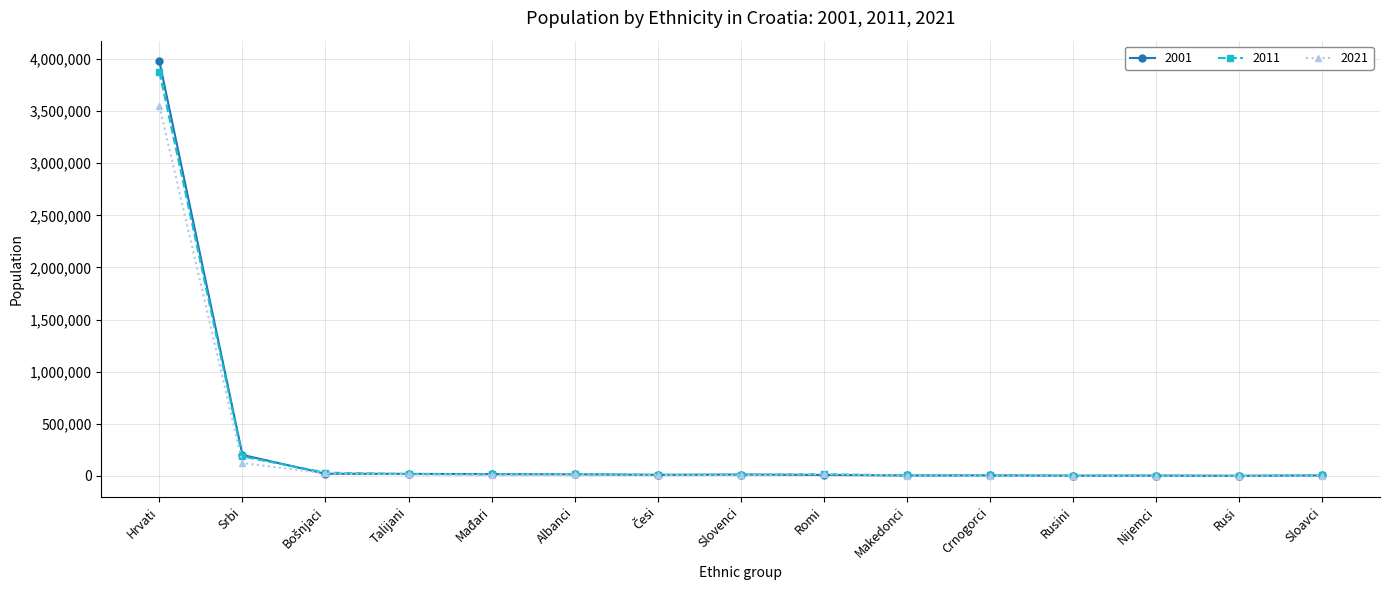

What is the difference between the 2011 values at Crnogorci and Romi?

12458